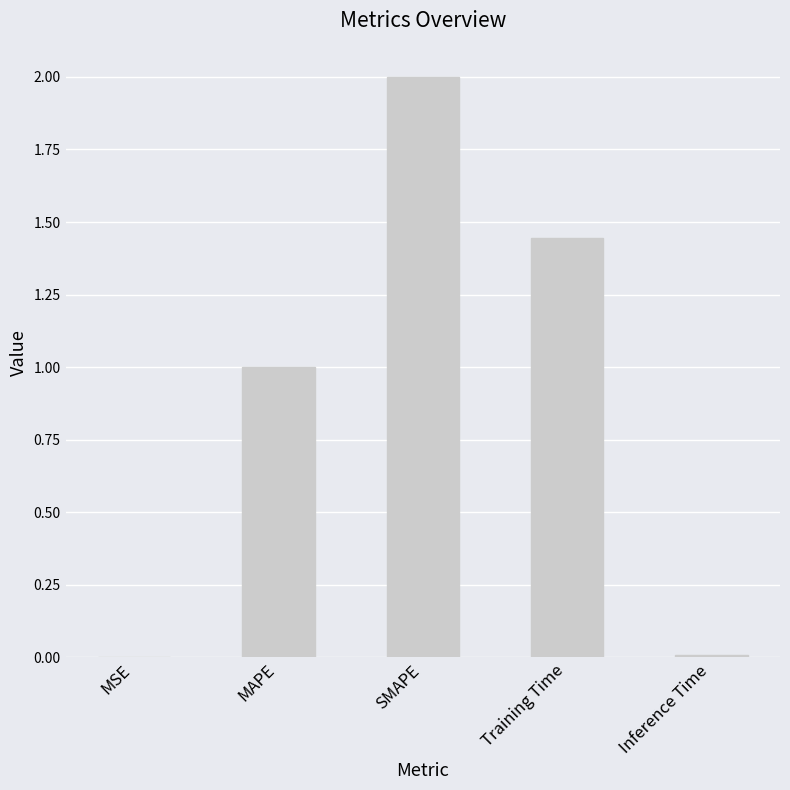

What is the maximum value shown in the chart?

2.0